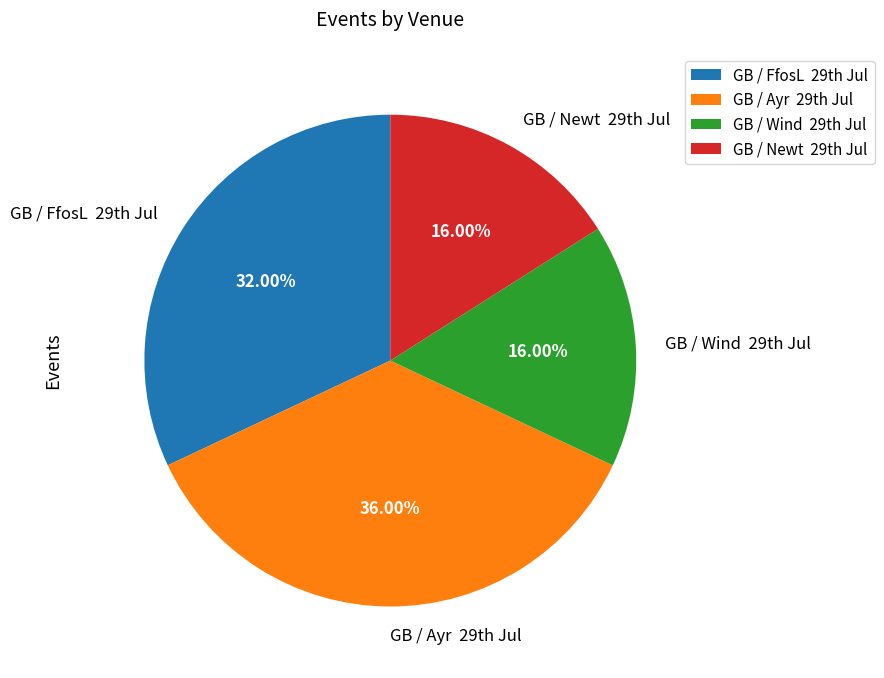

Is there any slice that represents more than half of the pie?

No